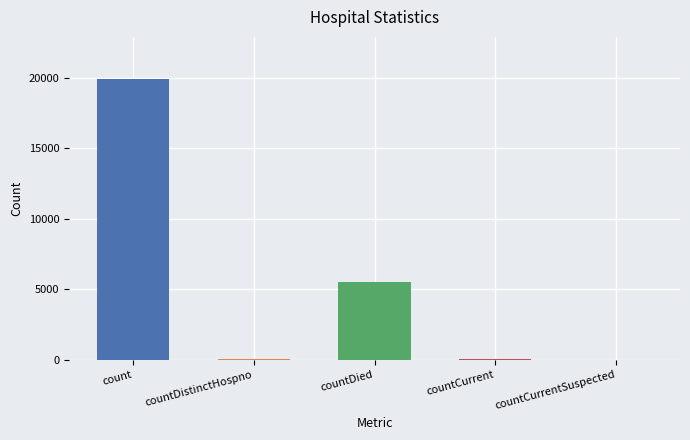

Is it true that the value at count is 19914?

True